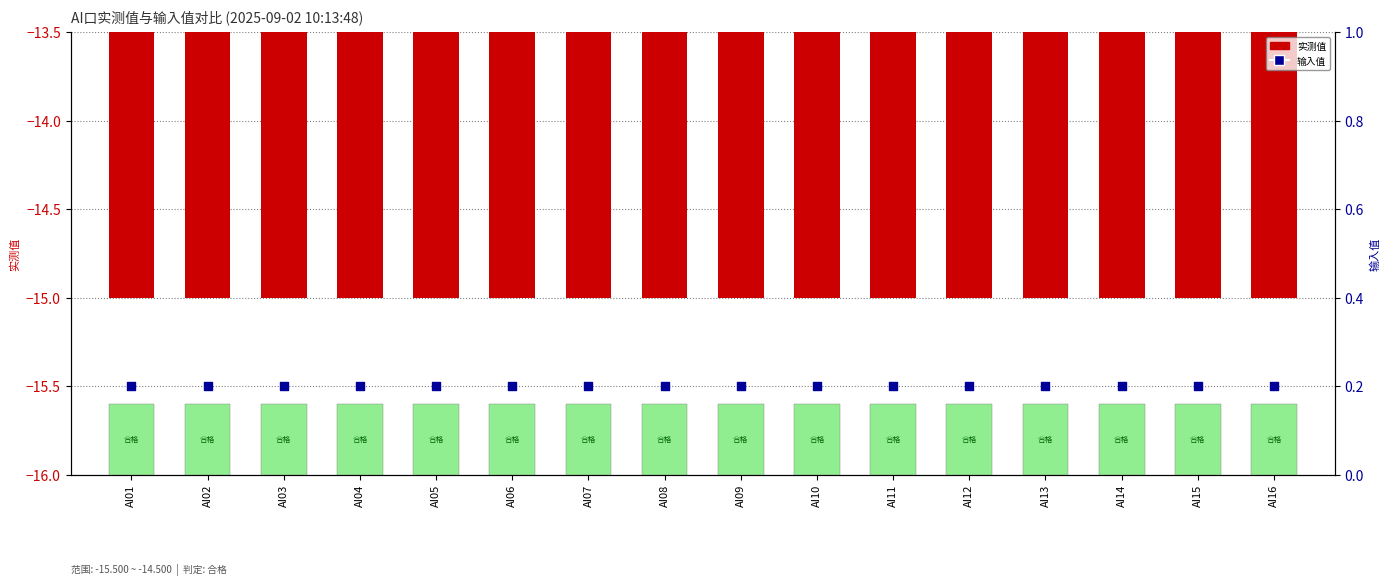

At which category is the sum across all series the highest?

AI01